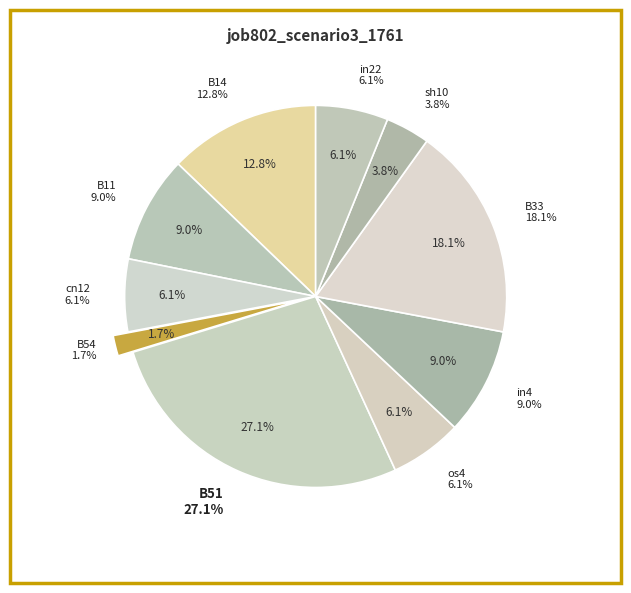

Which slice is the smallest?

B54